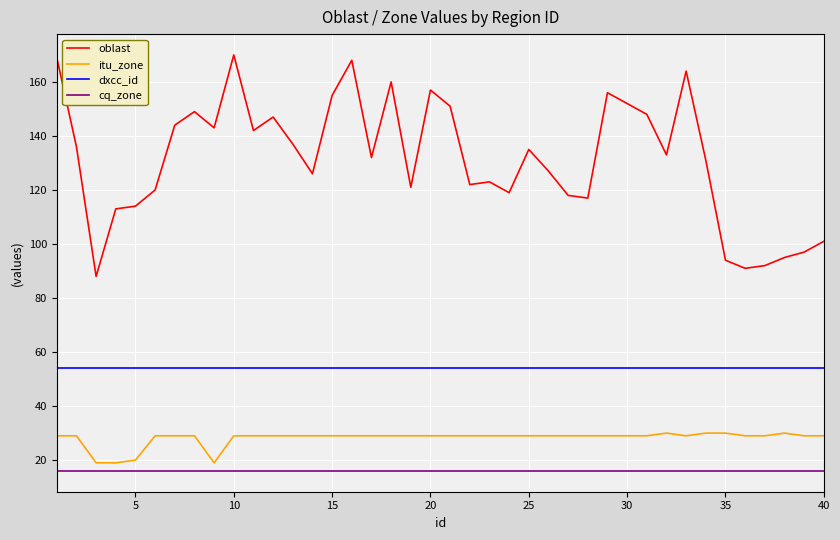

Which series has the largest total across all categories?

oblast